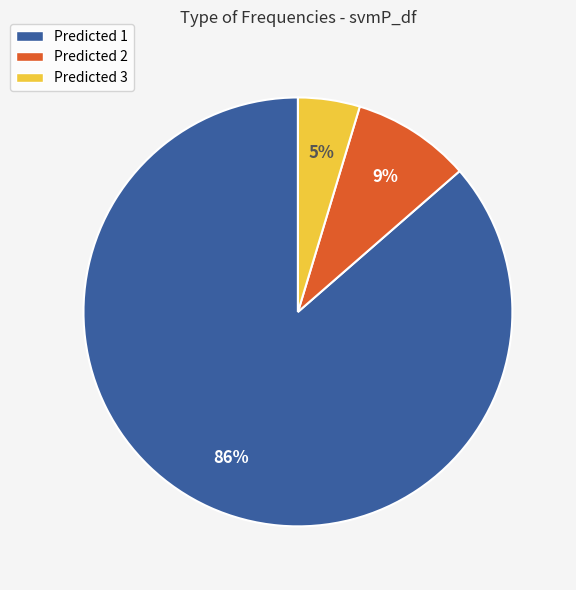

How many segments does this pie chart have?

3